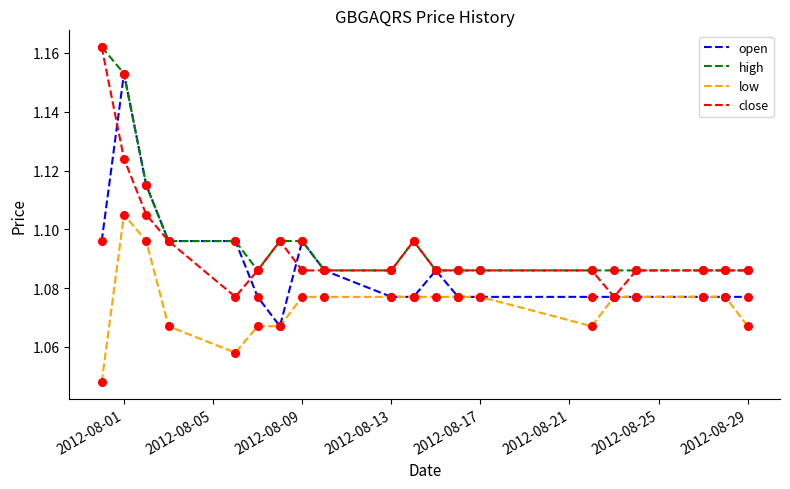

True or false: high and low intersect in this chart.

False